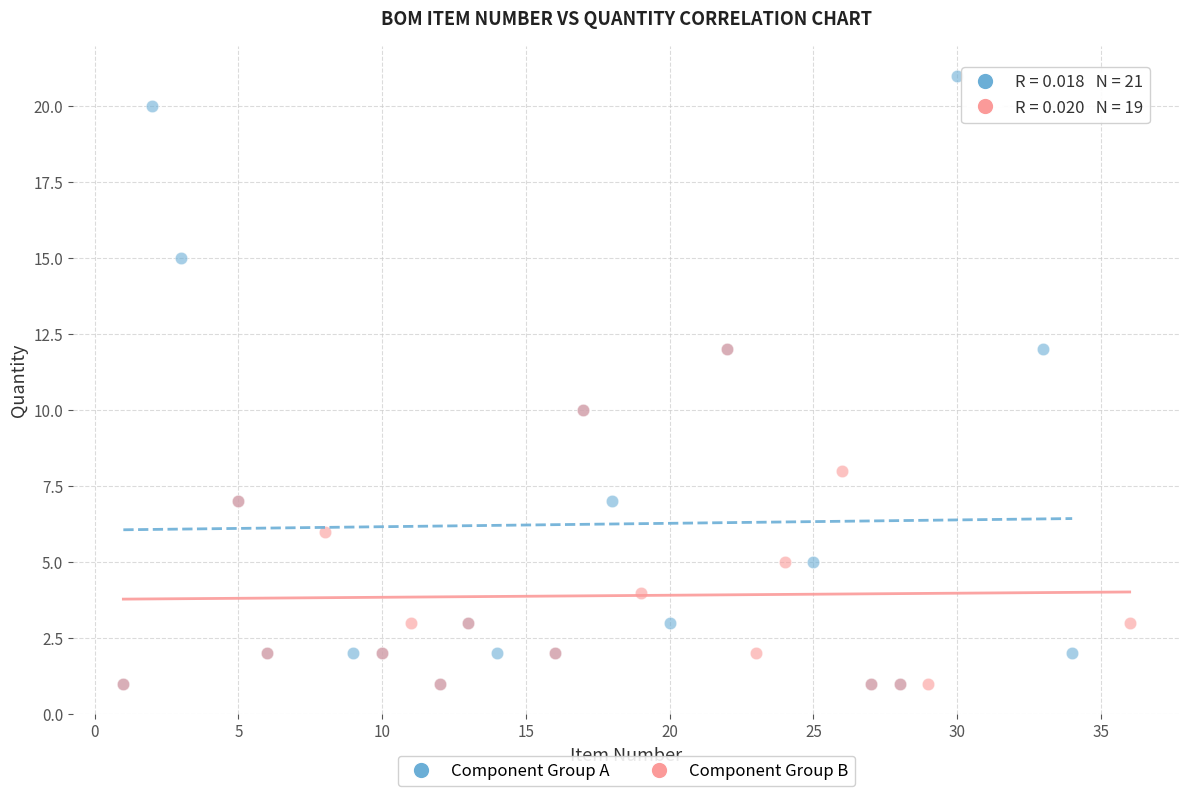

Which series contains the highest Y value?

Component Group A